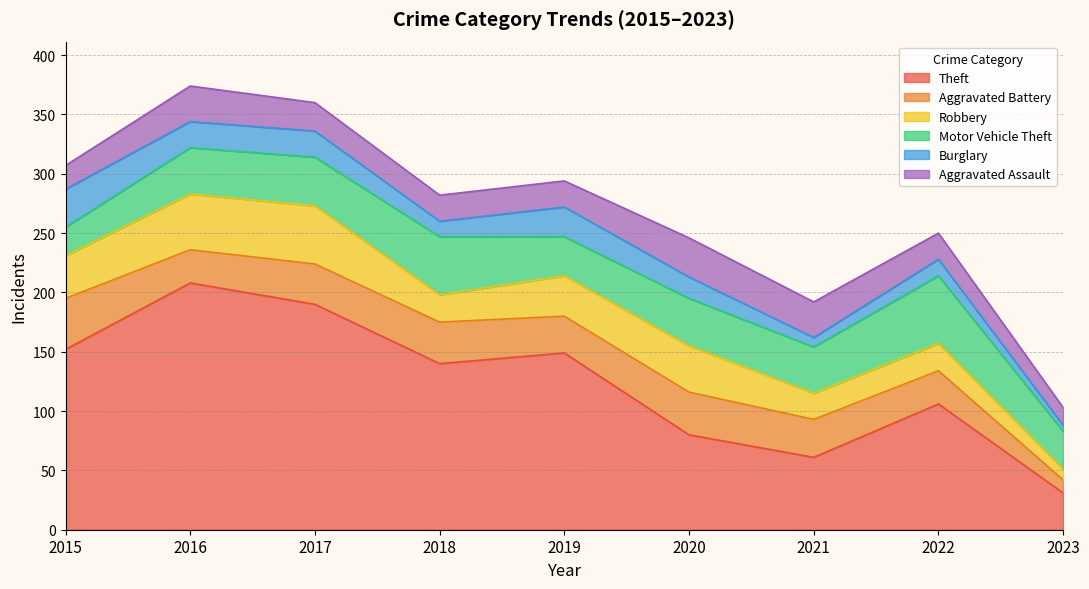

Does the chart display data point markers on the line(s)?

No